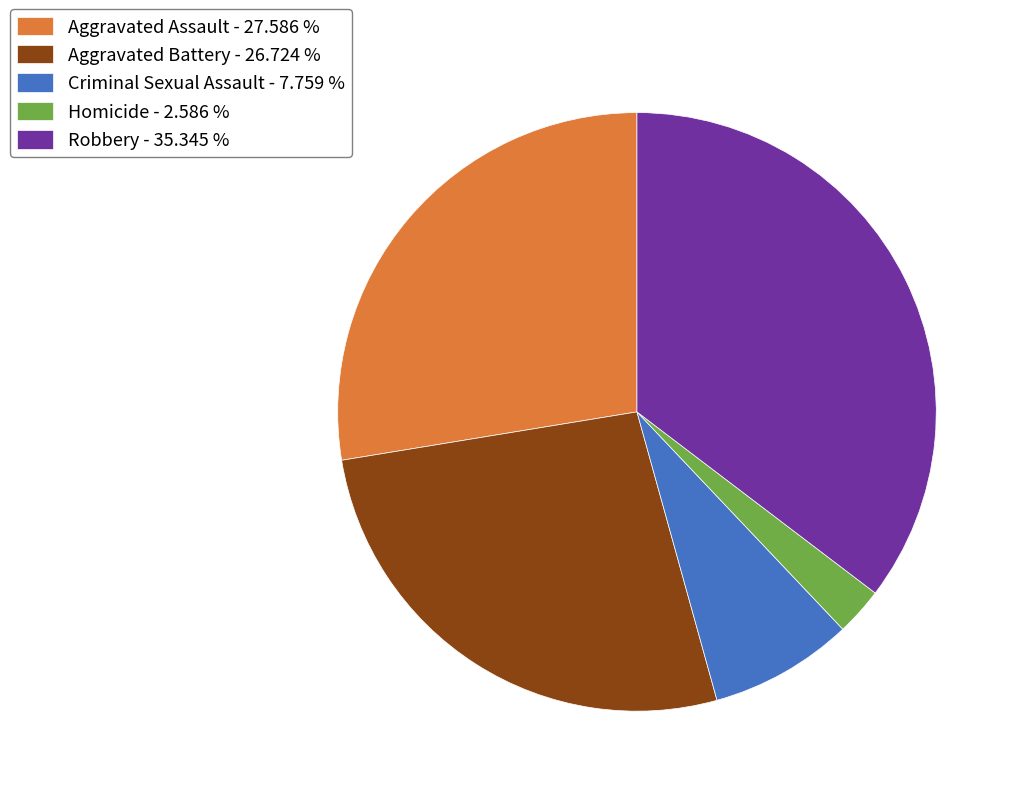

The Robbery slice represents 27% of the pie. True or false?

False